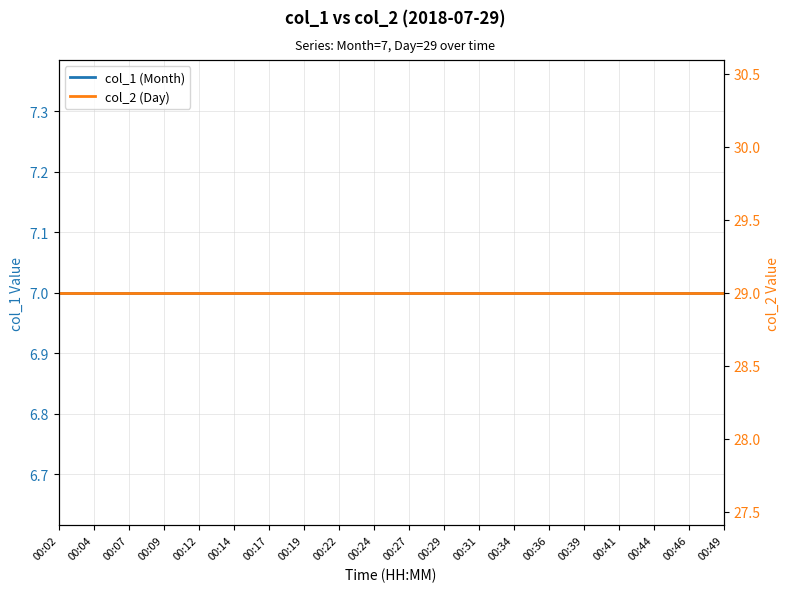

Rank the categories by col_1 (Month) value from lowest to highest.

00:02, 00:04, 00:07, 00:09, 00:12, 00:14, 00:17, 00:19, 00:22, 00:24, 00:27, 00:29, 00:31, 00:34, 00:36, 00:39, 00:41, 00:44, 00:46, 00:49